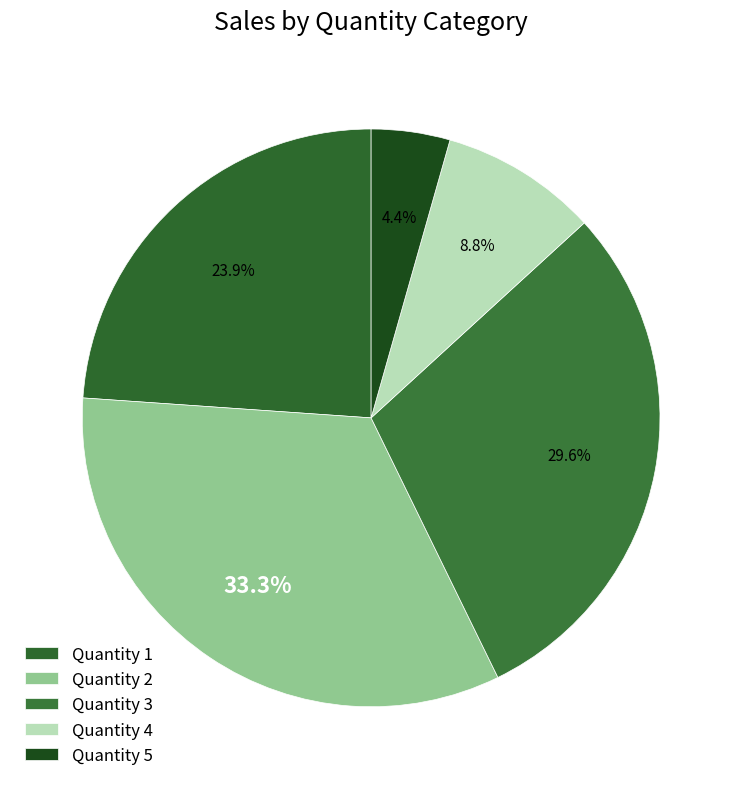

Count the number of slices in the pie.

5